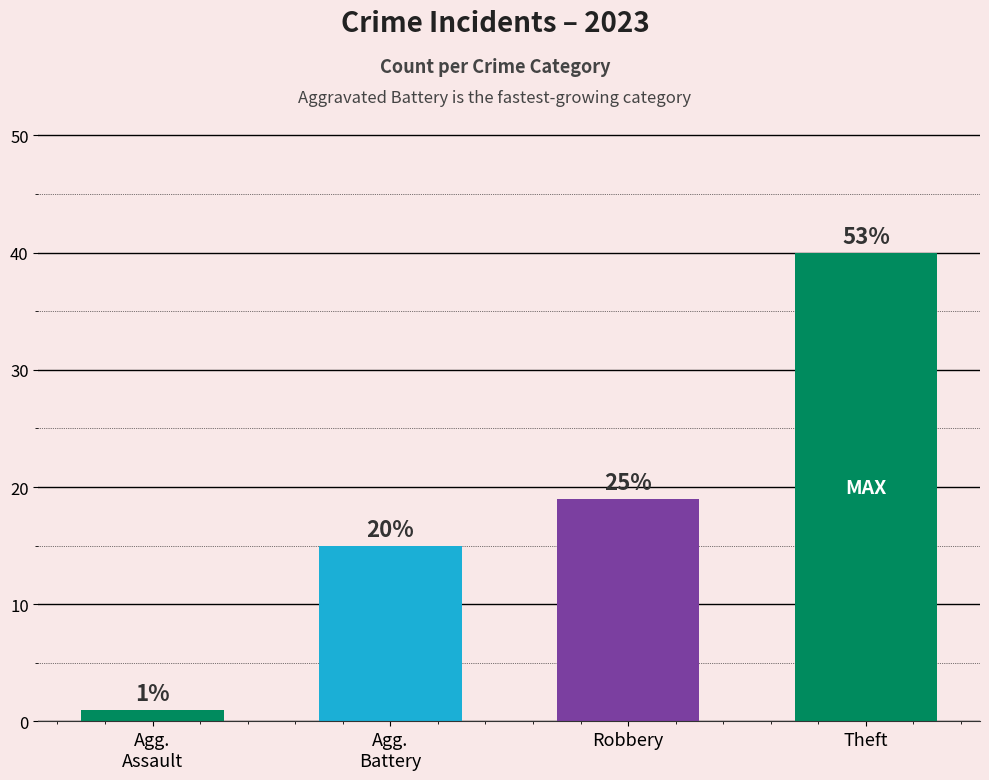

What is the sum of the values at Theft and Robbery?

59